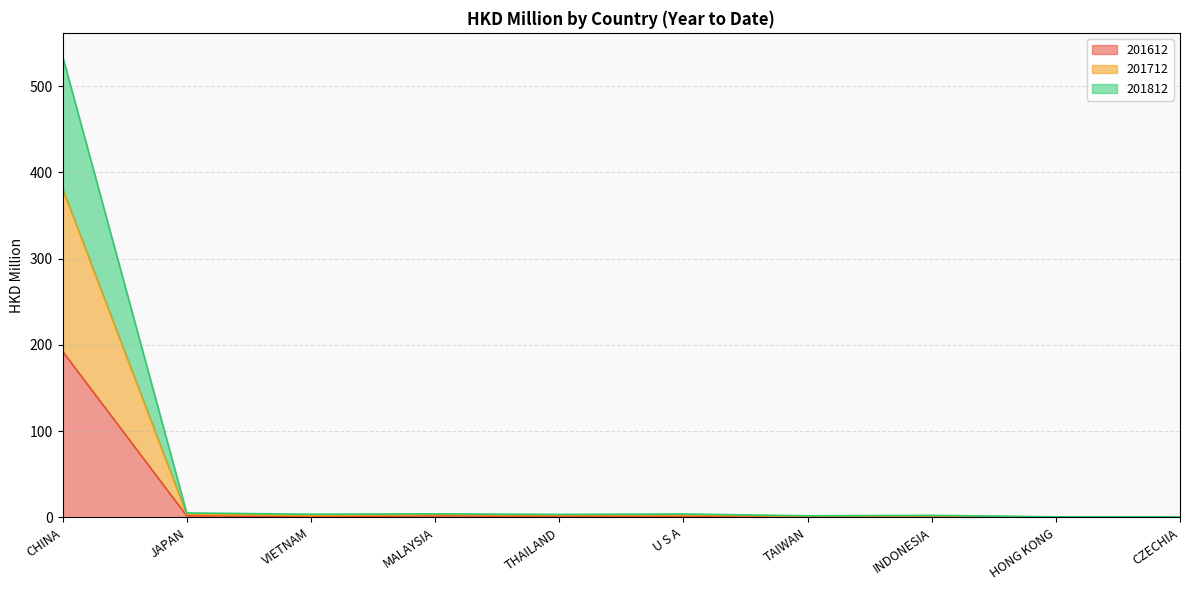

What is the label of the 9th point from the right?

JAPAN